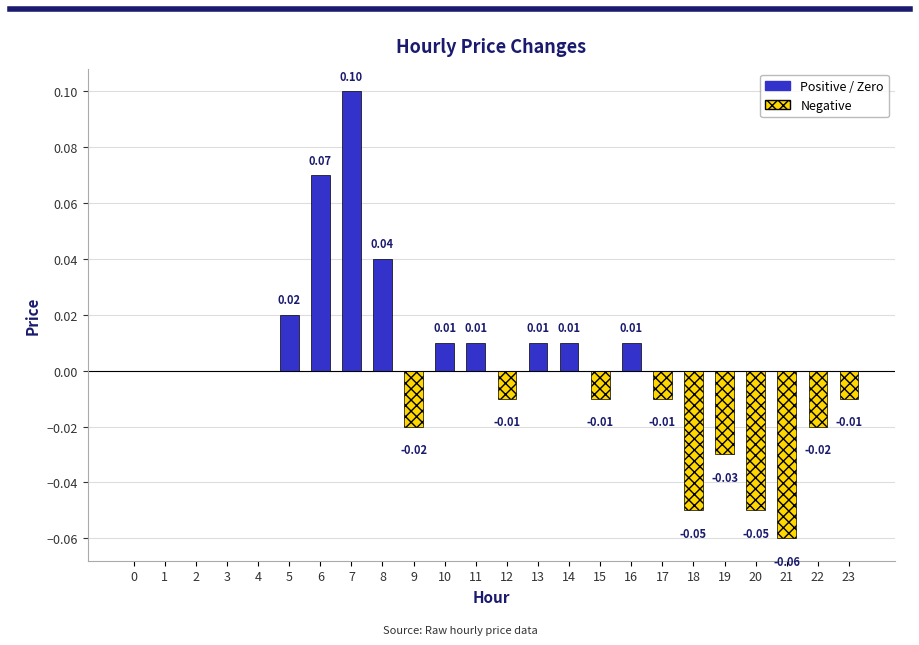

Which has a higher value, 4 or 12?

4